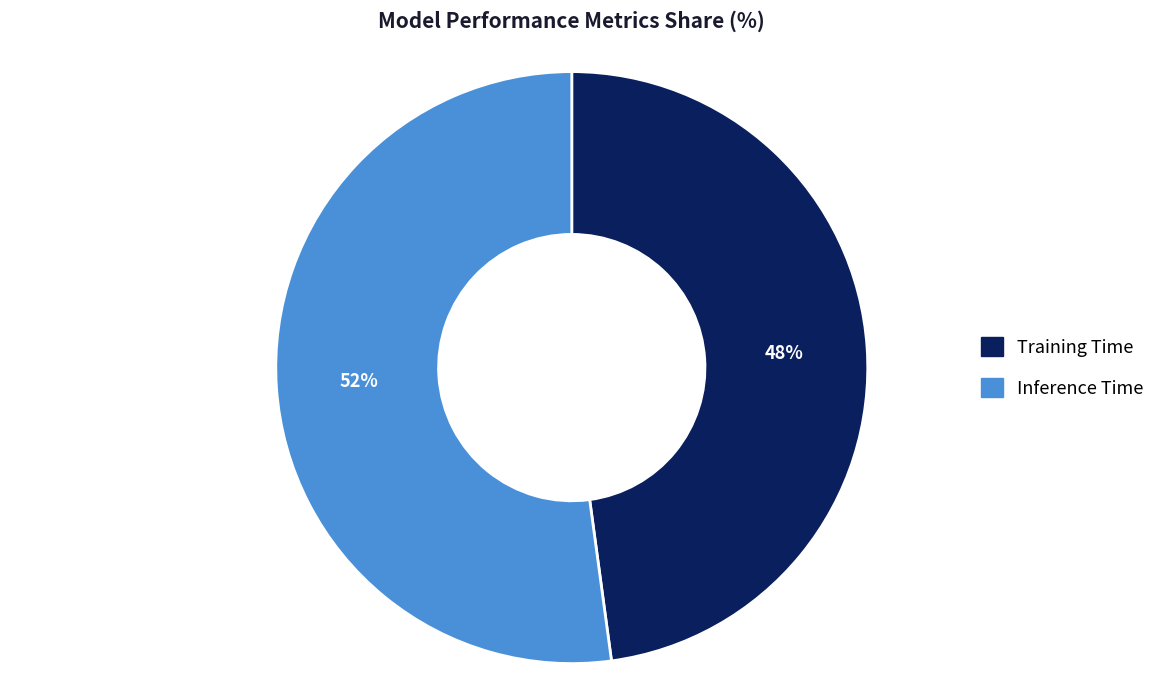

Do Inference Time and Training Time together represent more than half of the pie?

Yes